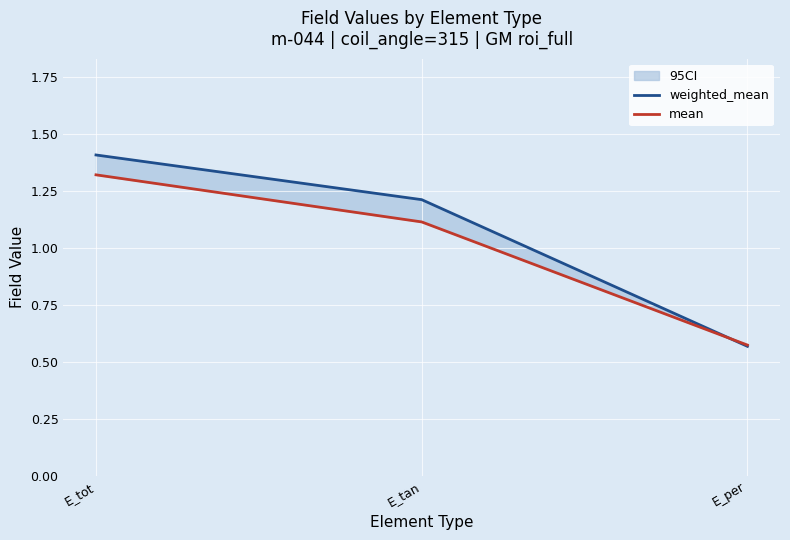

Reading right to left, transcribe all the data shown in this chart.

weighted_mean: E_per=0.6	E_tan=1.2	E_tot=1.4
mean: E_per=0.6	E_tan=1.1	E_tot=1.3